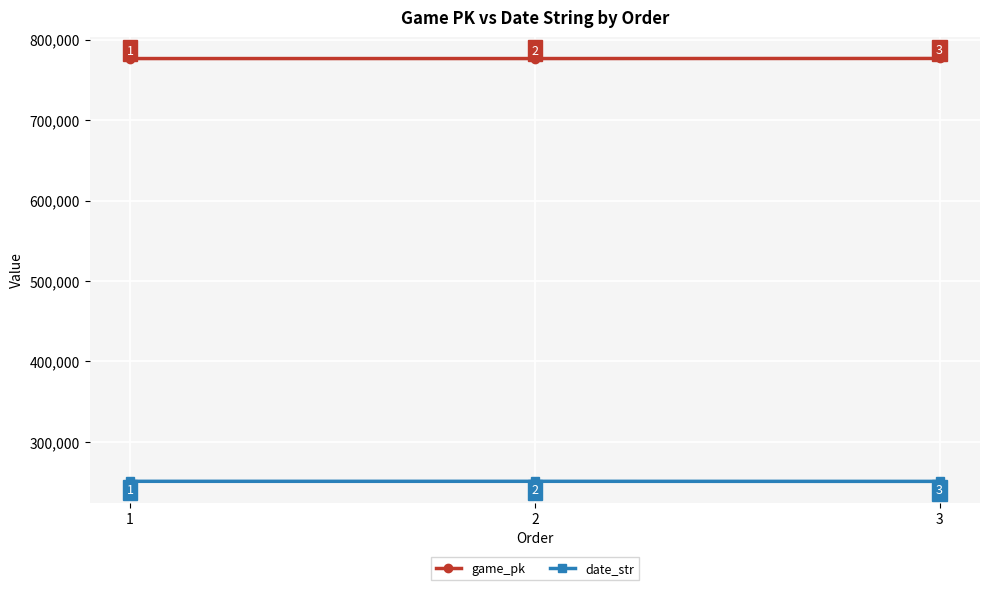

Is the value of game_pk at 3 greater than the value of date_str at 3?

Yes